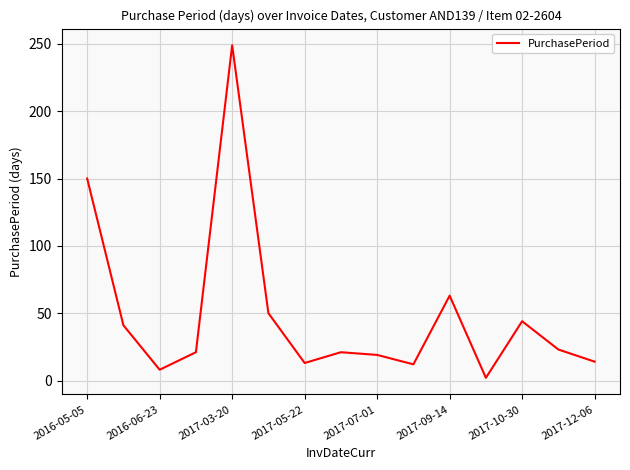

What is the maximum value shown in the chart?

249